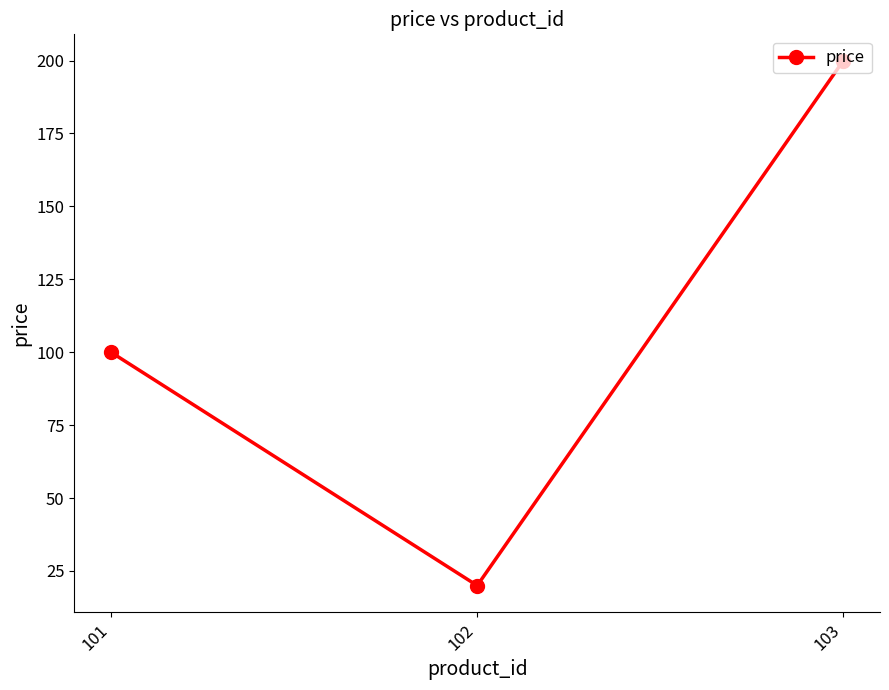

What is the smallest value displayed?

20